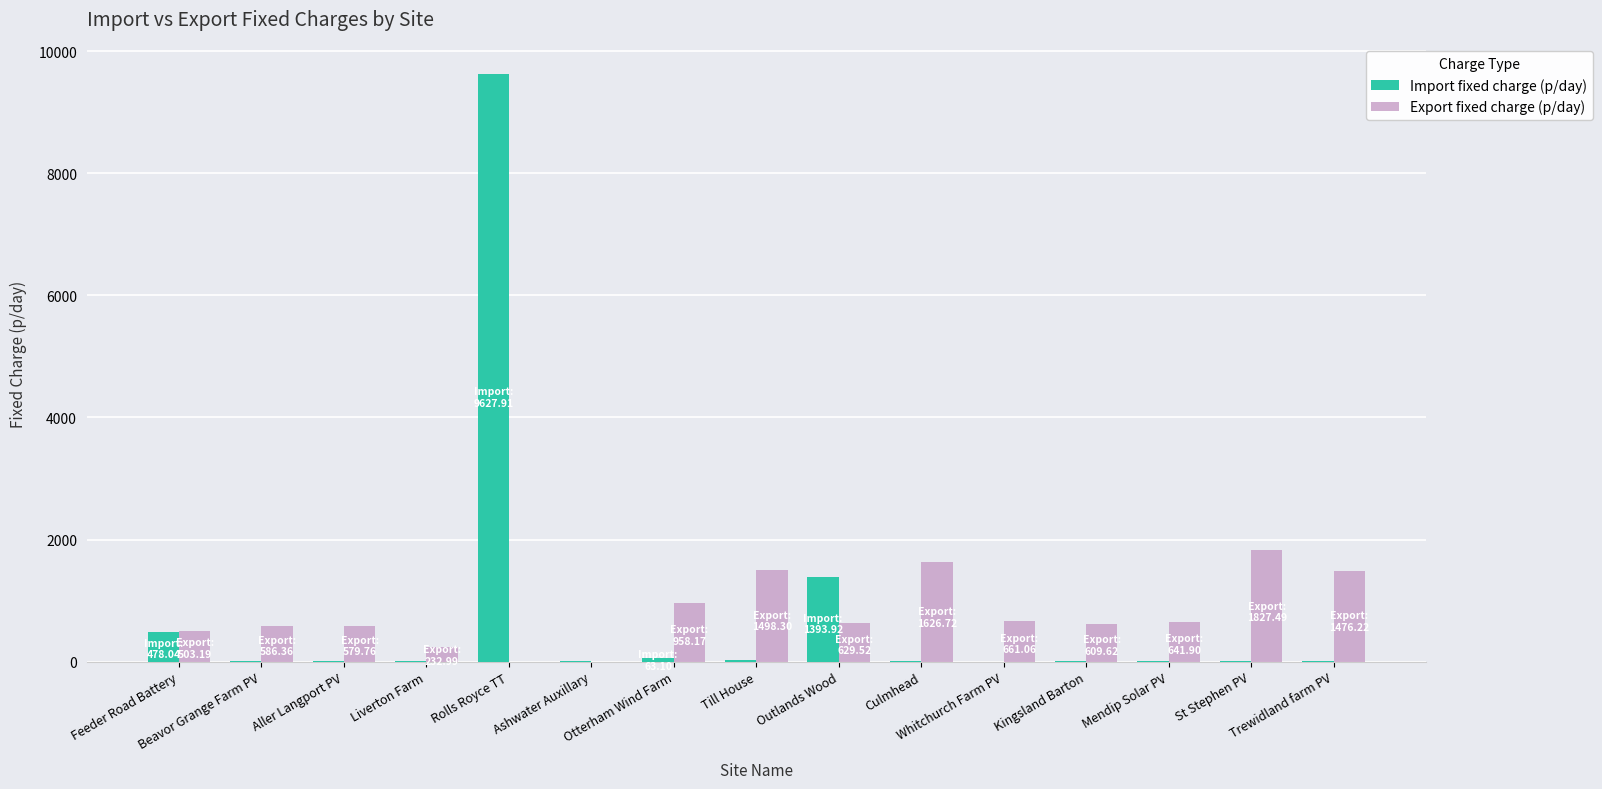

How many distinct data groups are displayed?

2